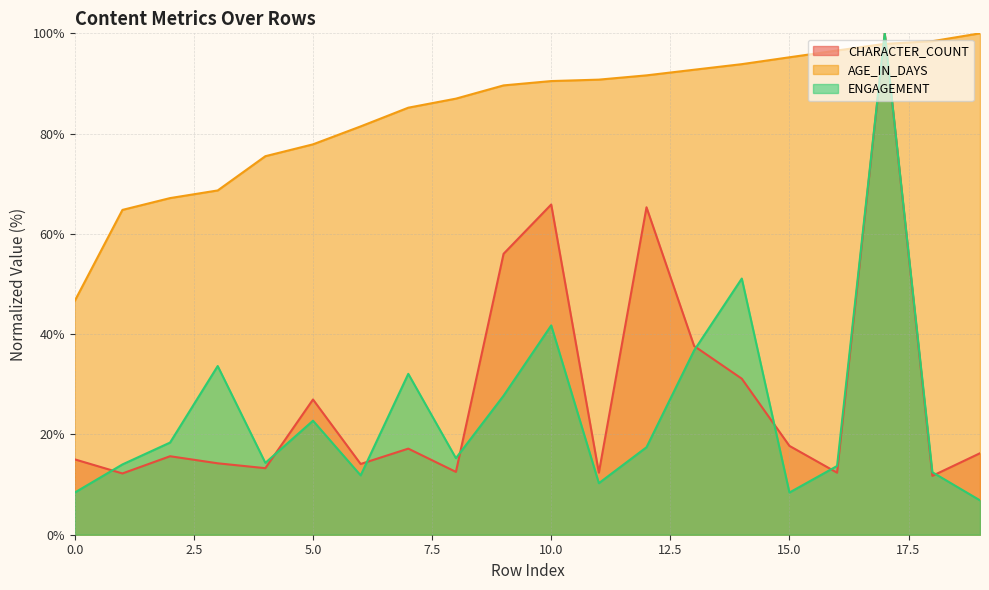

What is the value of the CHARACTER_COUNT point at the 3rd from the left?

15.7